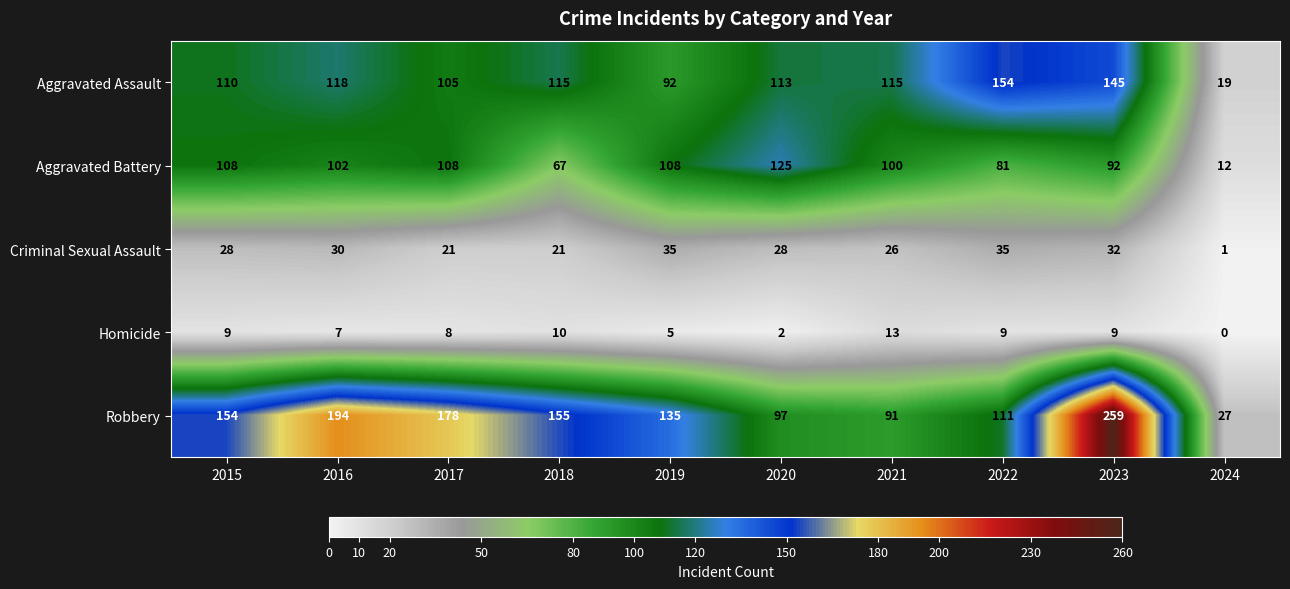

The Robbery series shows 69 at 2019. True or false?

False